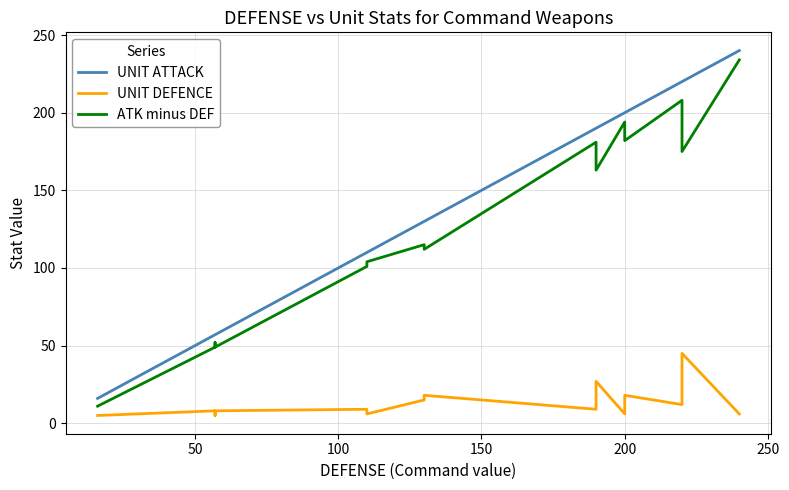

The ATK minus DEF series shows 340 at 13. True or false?

False